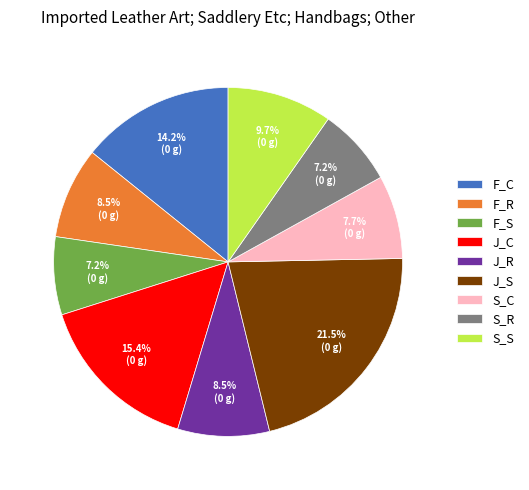

What is the largest slice in the pie chart?

J_S